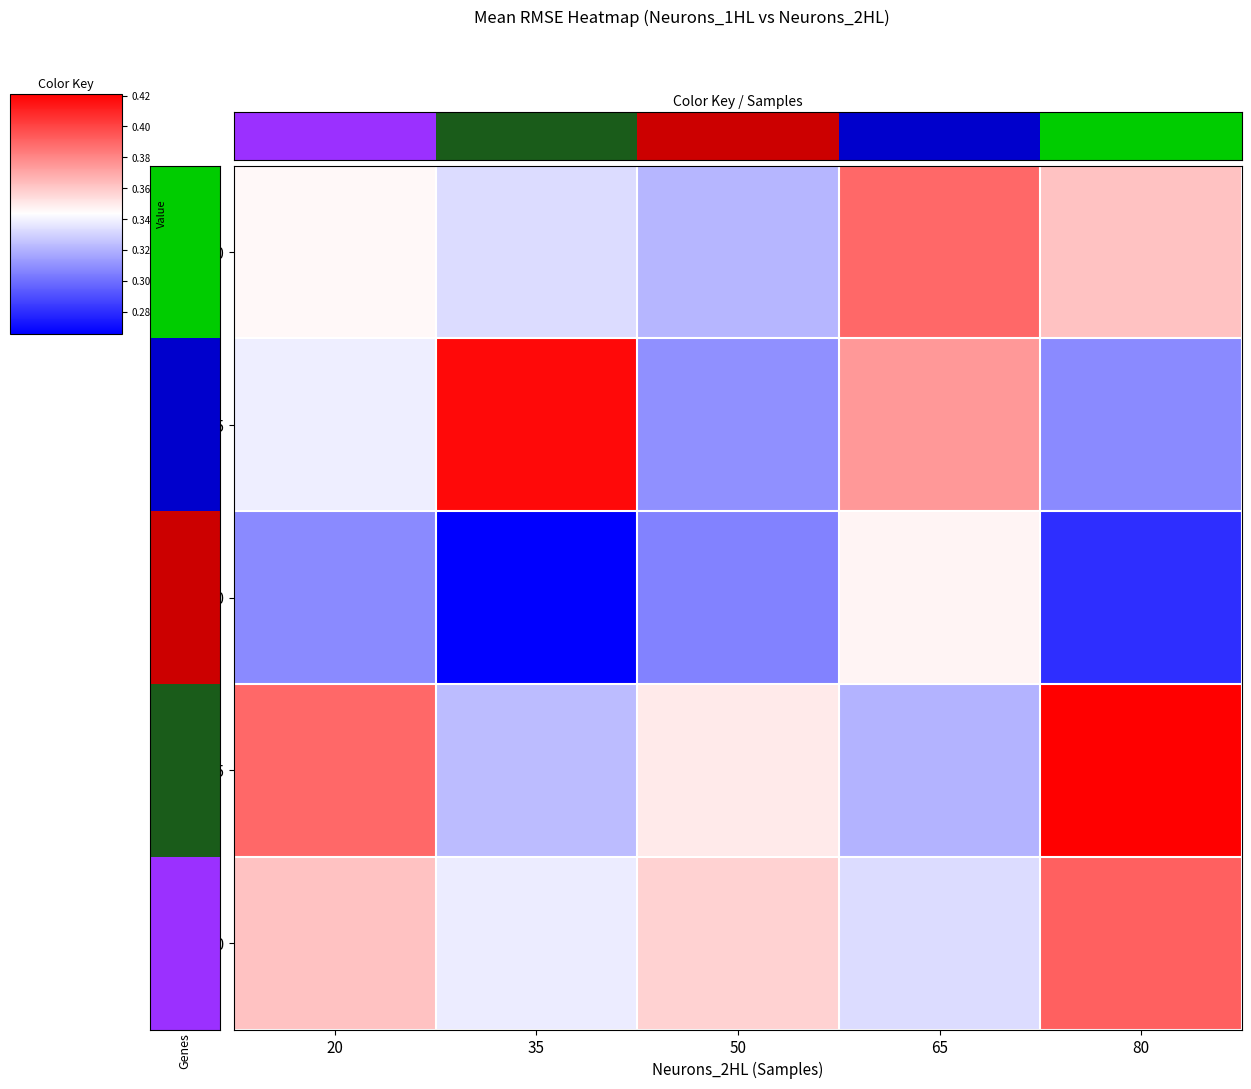

How many 50 values are between 0 and 1?

5